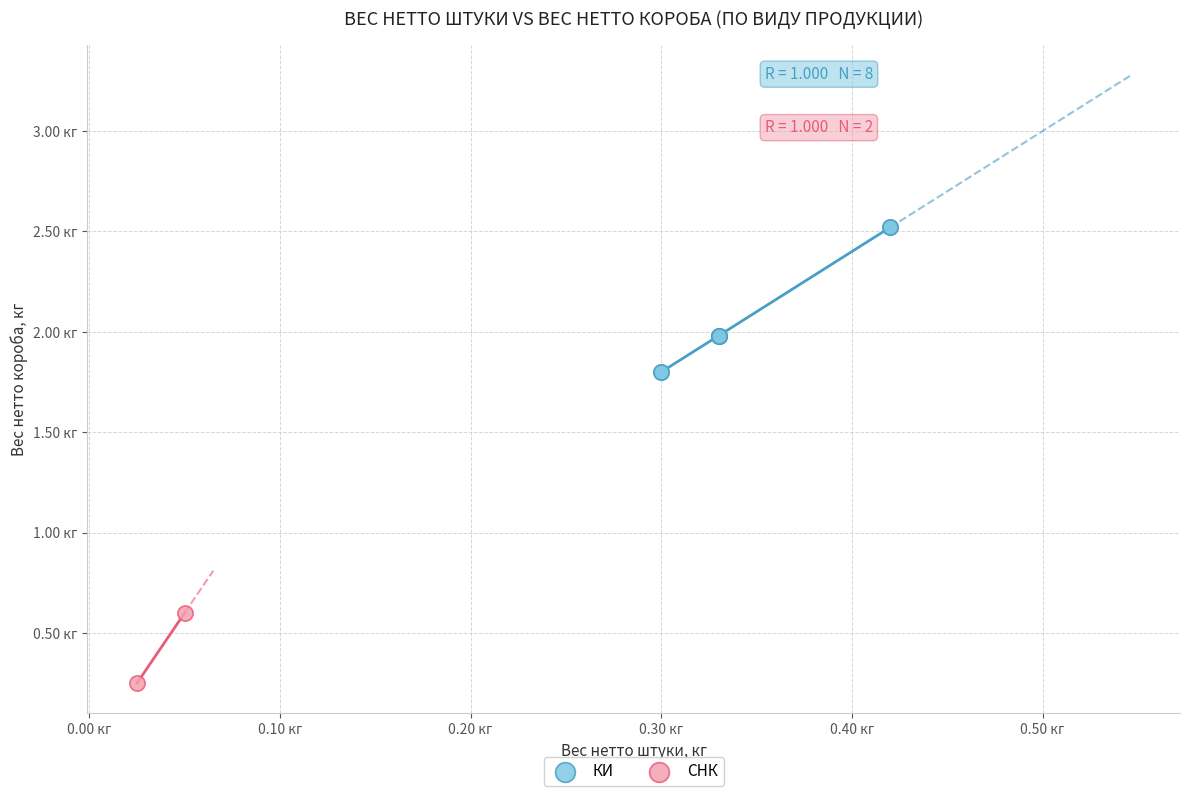

What are all the series names shown in the legend?

КИ, СНК